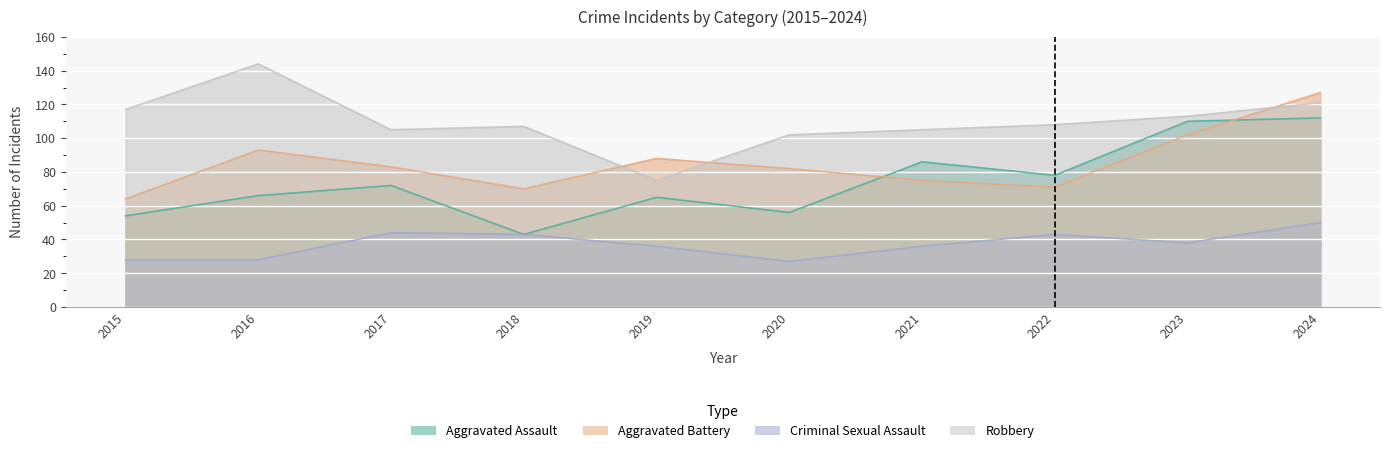

Reading left to right, list all the values displayed in this chart.

Aggravated Assault: 54	66	72	43	65	56	86	78	110	112
Aggravated Battery: 64	93	83	70	88	82	75	71	102	127
Criminal Sexual Assault: 28	28	44	43	36	27	36	43	38	50
Robbery: 117	144	105	107	75	102	105	108	113	121